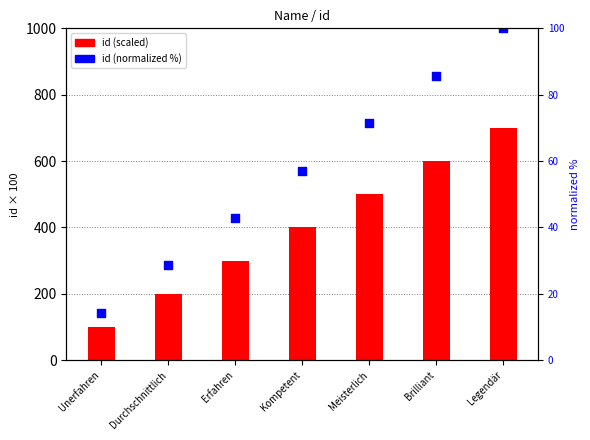

Which series has the largest total across all categories?

id (scaled)